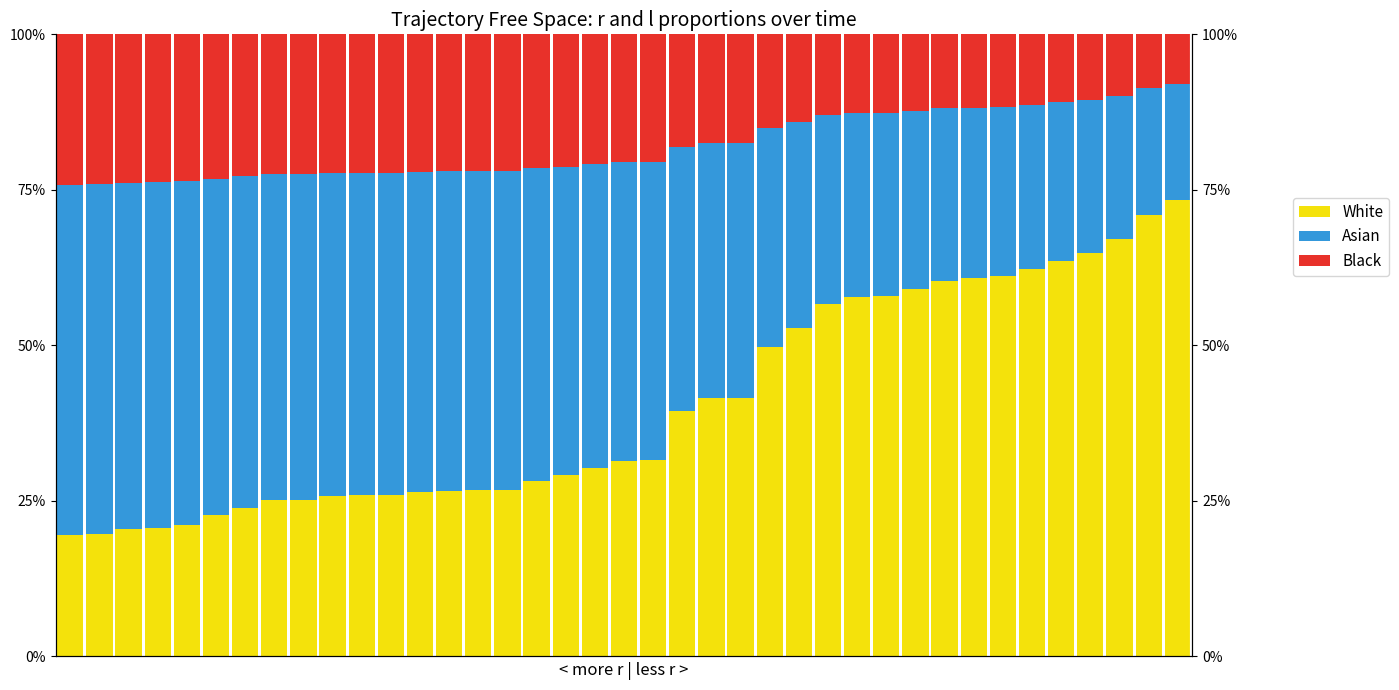

Does the chart contain any negative values?

No